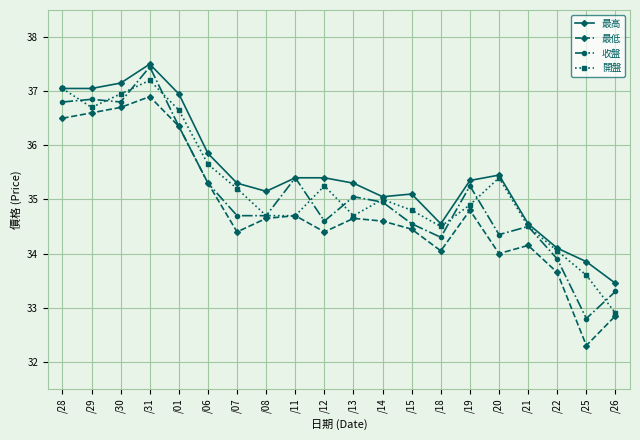

What is the smallest value displayed?

32.3